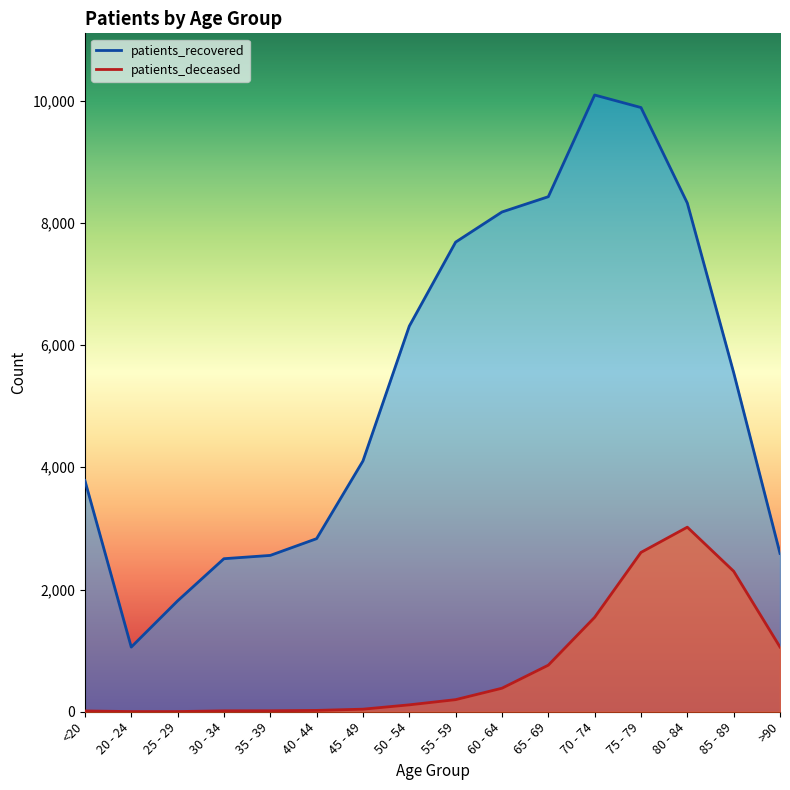

What is the minimum value for patients_deceased?

3